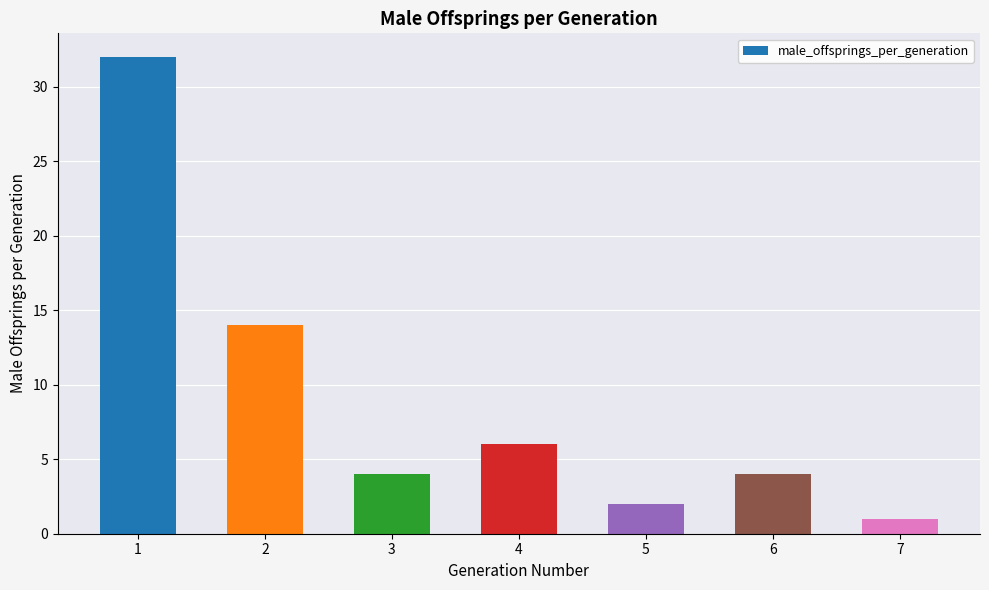

Reading right to left, what are all the values shown in this chart?

1	4	2	6	4	14	32